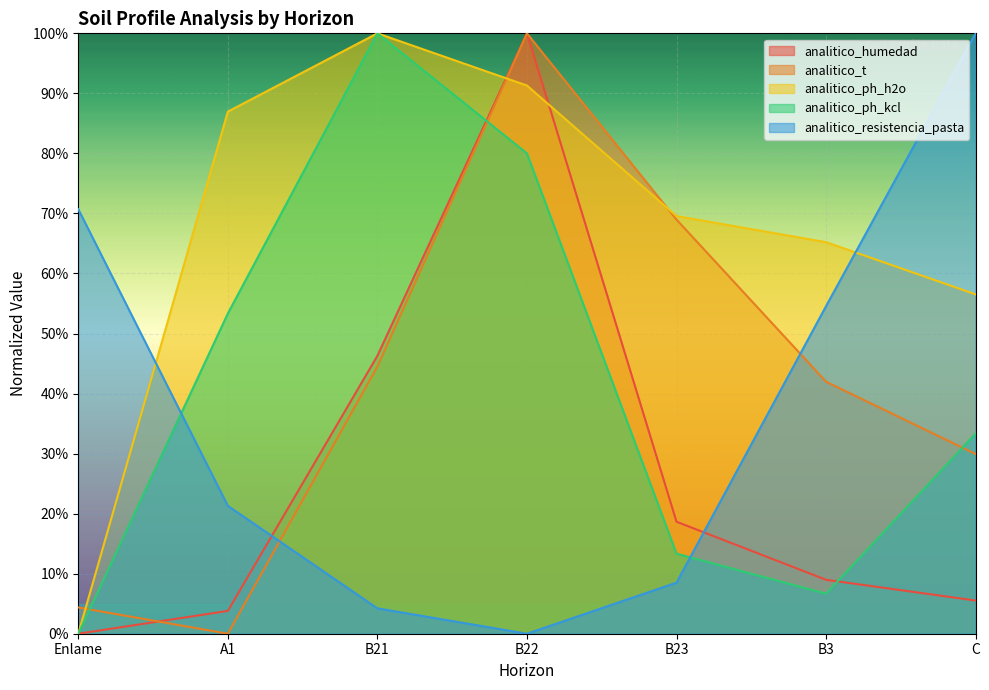

Where does the analitico_t series first go above 41?

B21